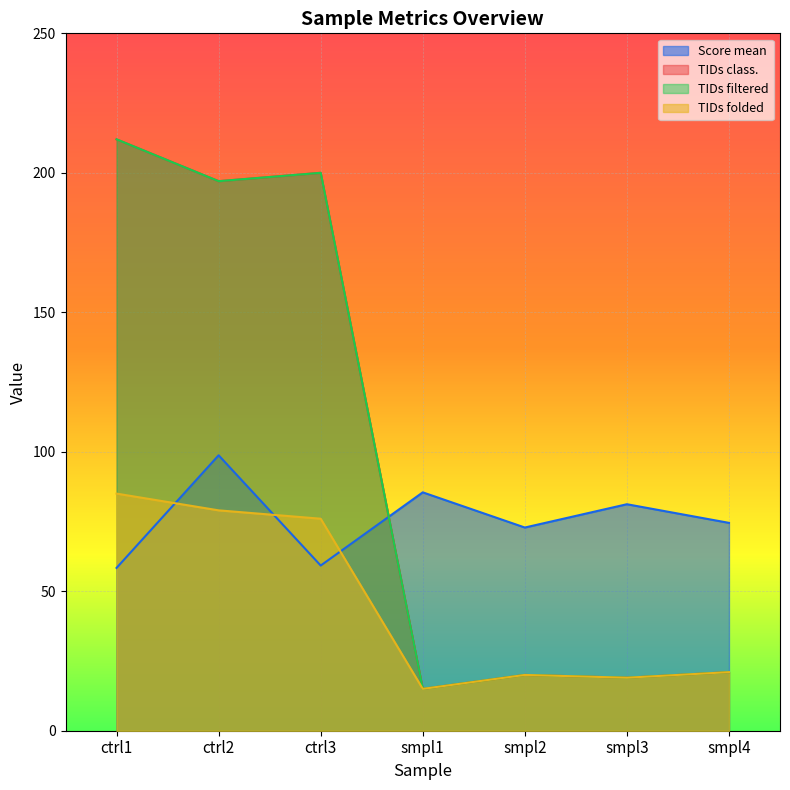

At how many categories does at least one series exceed 34?

7